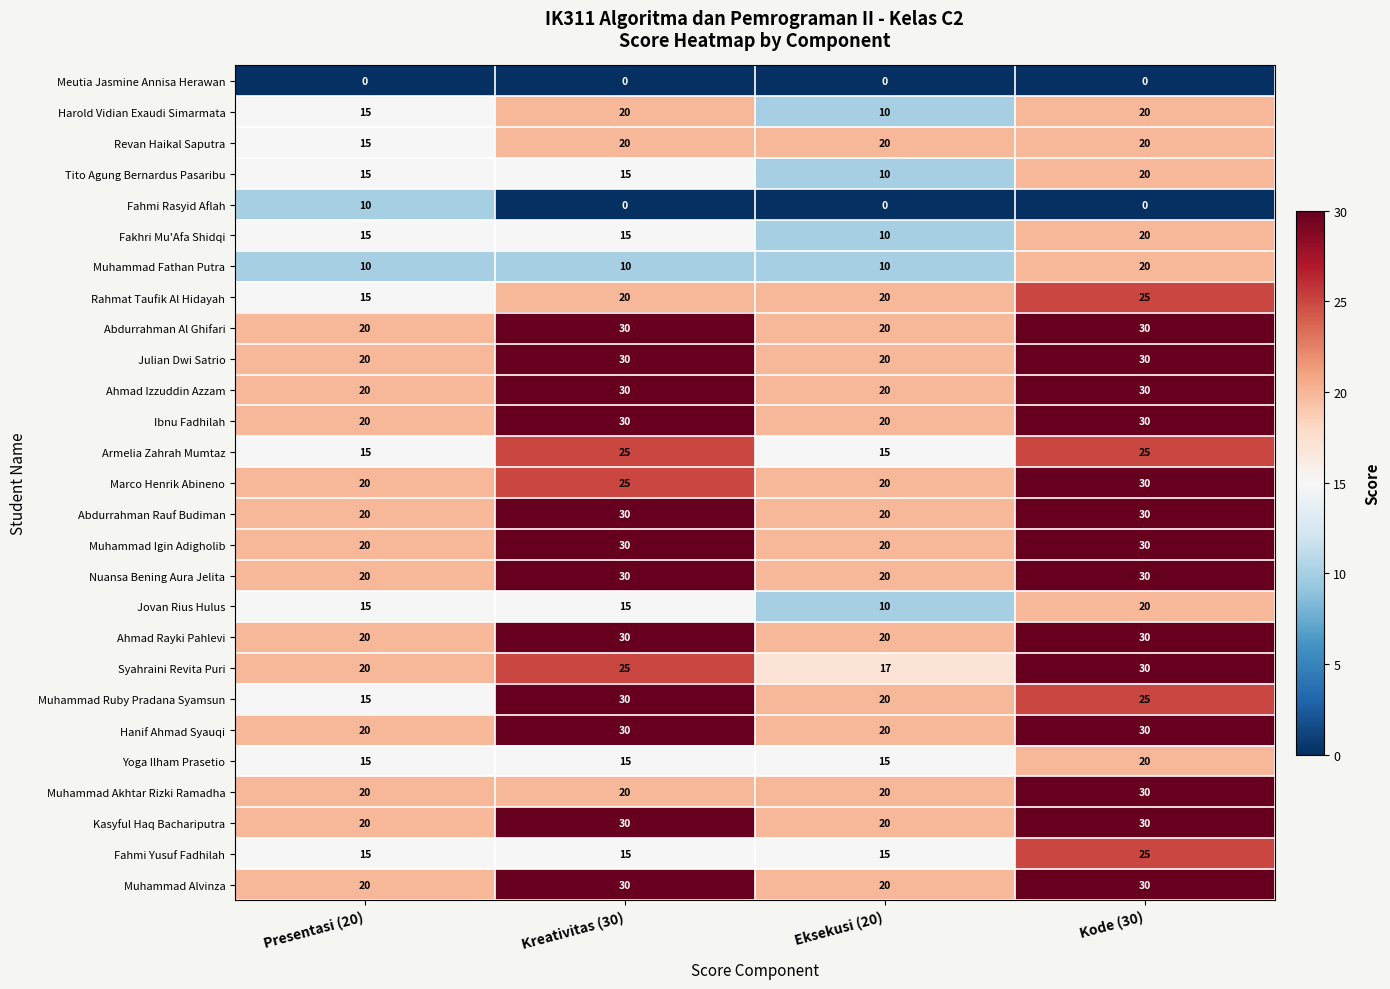

What is the sum of all Muhammad Alvinza values?

100